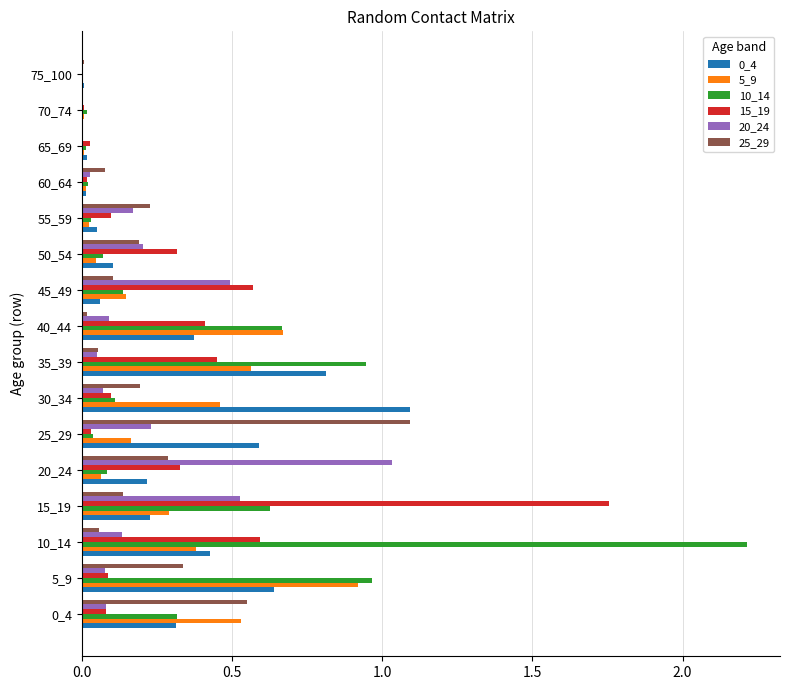

What is the sum of all 15_19 values?

4.9